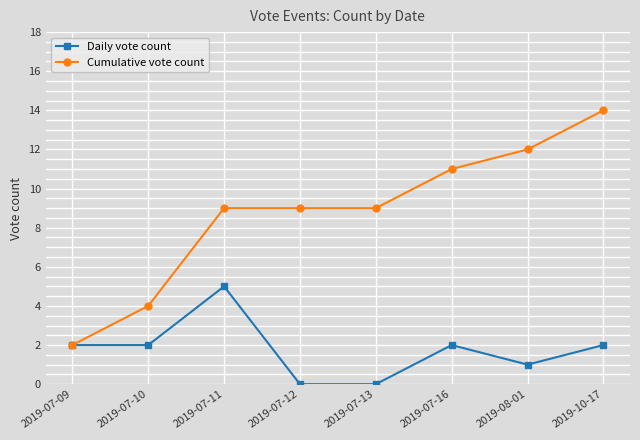

True or false: Daily vote count has a value of 2 at 2019-07-13.

False